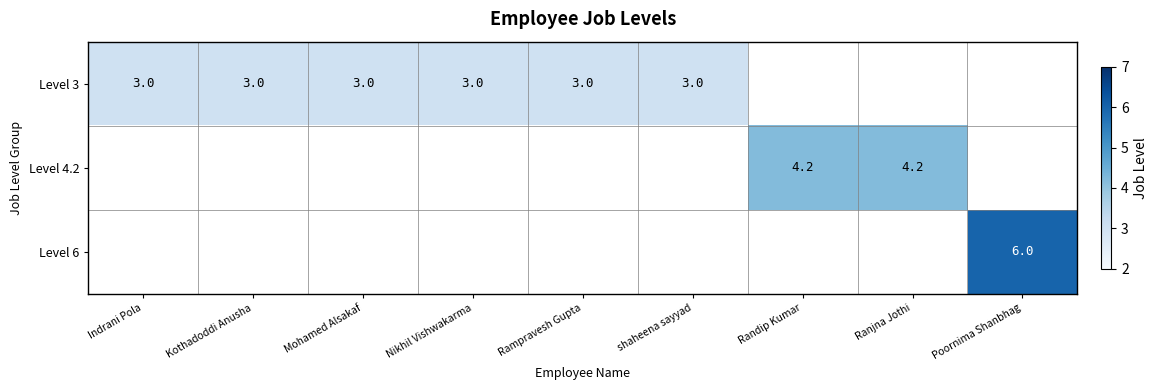

Is the value of Level 3 at Mohamed Alsakaf greater than the value of Level 6 at Poornima Shanbhag?

No